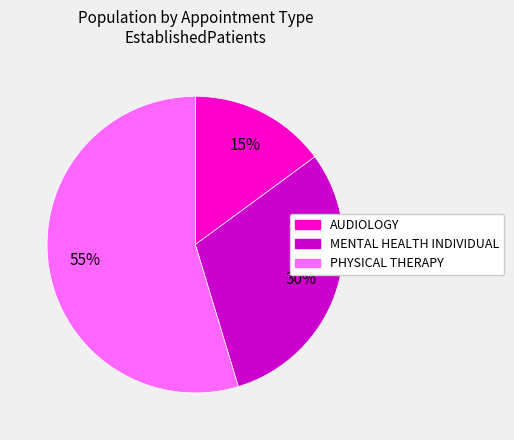

Combined, do MENTAL HEALTH INDIVIDUAL and PHYSICAL THERAPY account for over 50%?

Yes